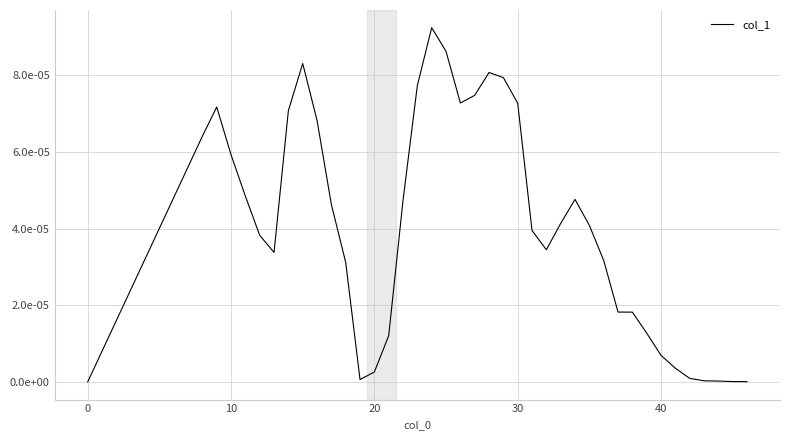

Is this an area chart (filled region under the line)?

No